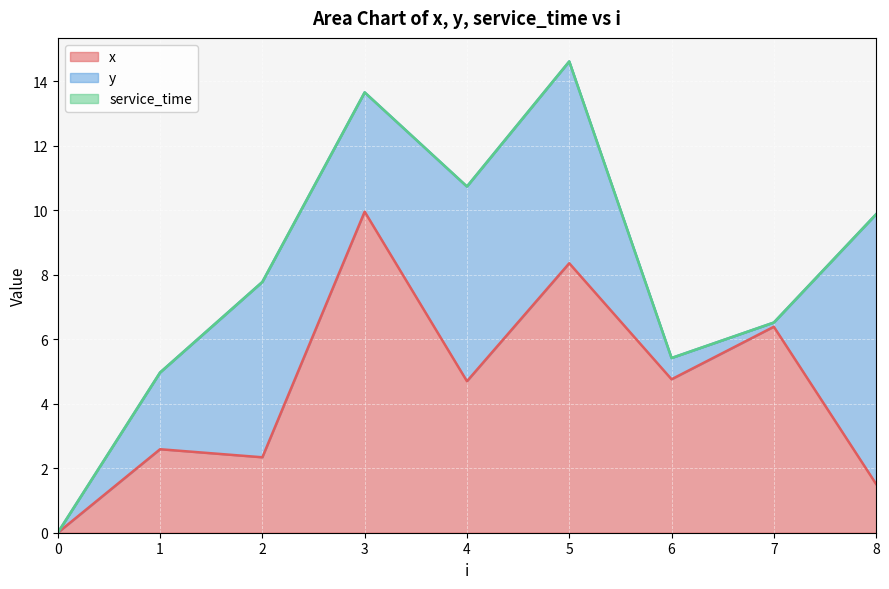

What is the maximum value for y?

8.4